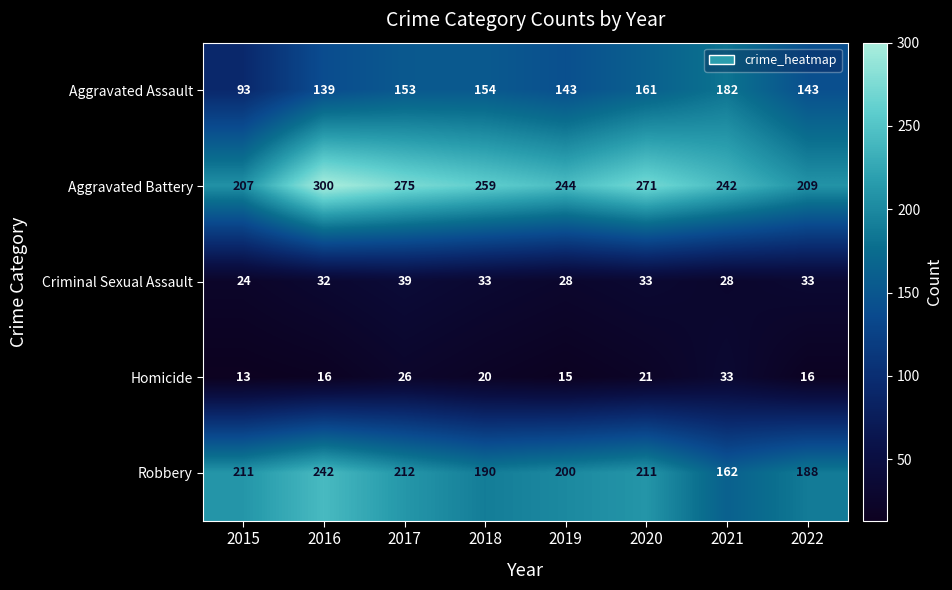

List the series in order of their peak value, lowest first.

Homicide, Criminal Sexual Assault, Aggravated Assault, Robbery, Aggravated Battery